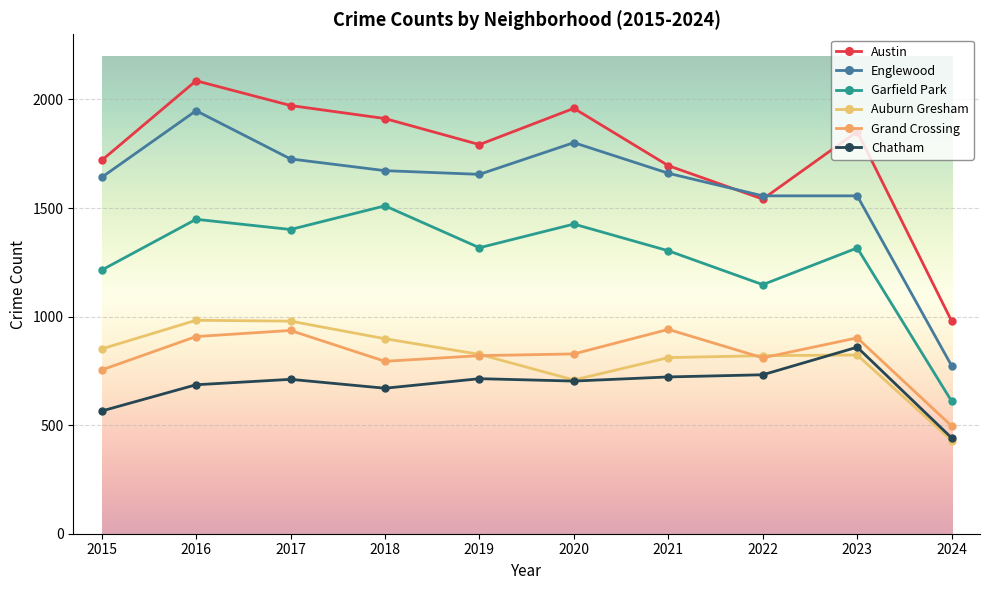

What is the average value of the Chatham series?

680